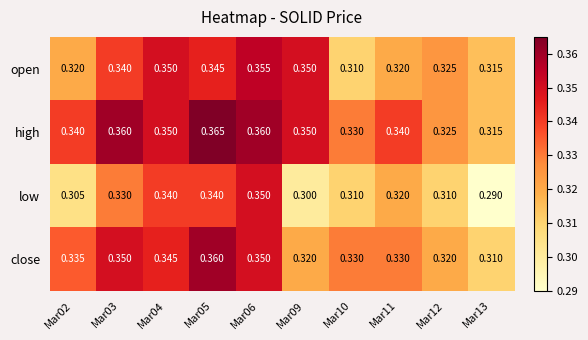

Which category has the highest value across all series?

Mar05